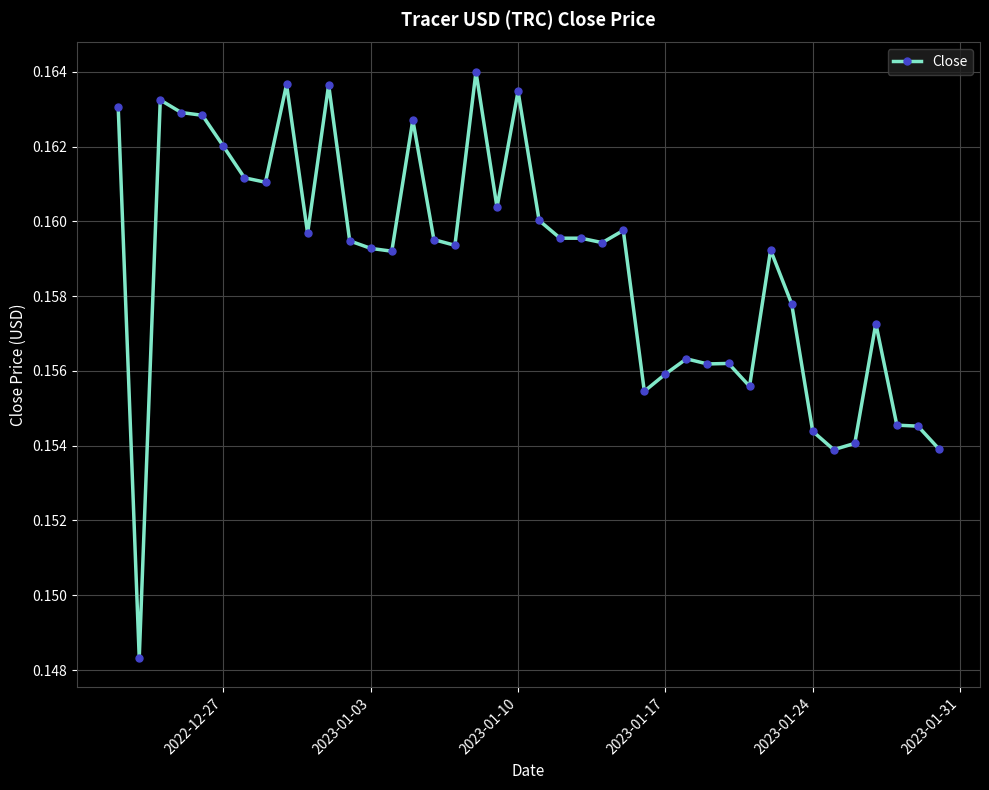

Count the values in the range 0 to 1.

40